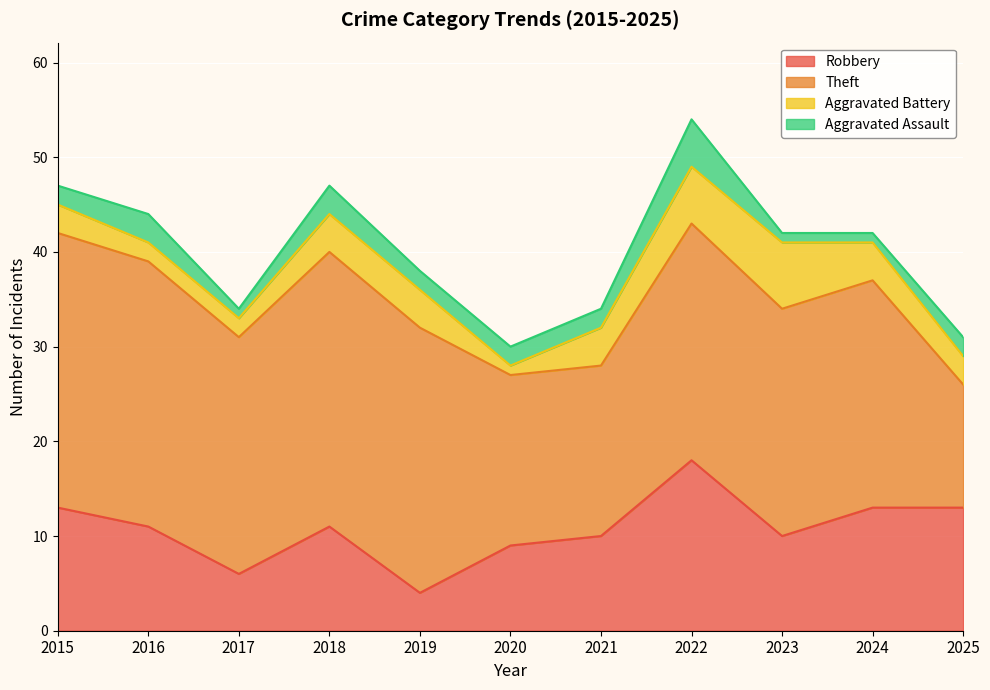

Which has a higher value, 2015 or 2023?

2015